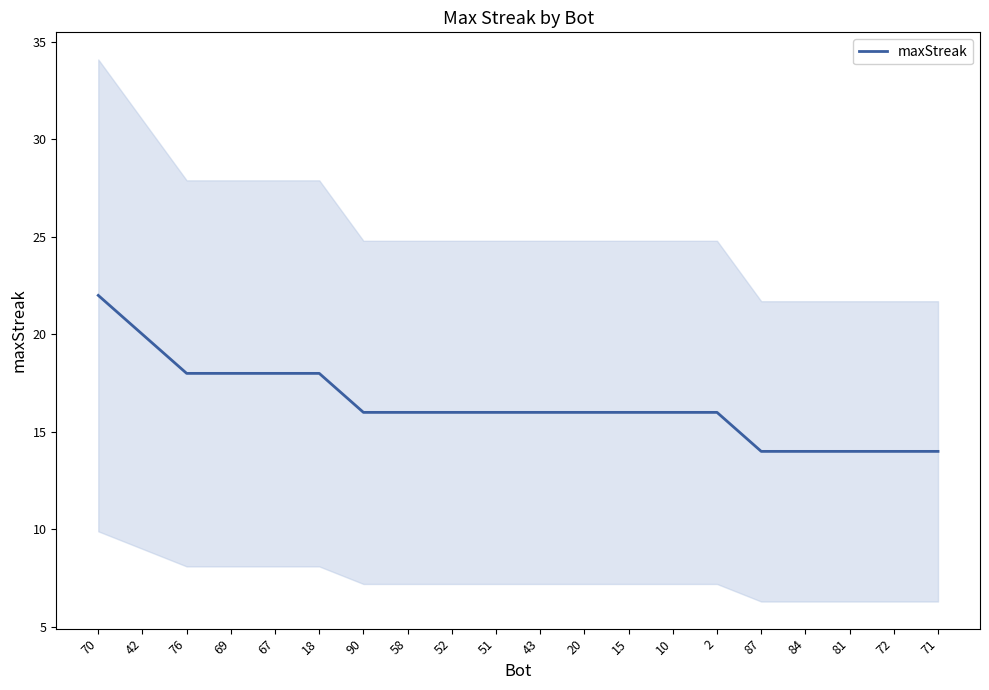

Count the number of values greater than 16.

6